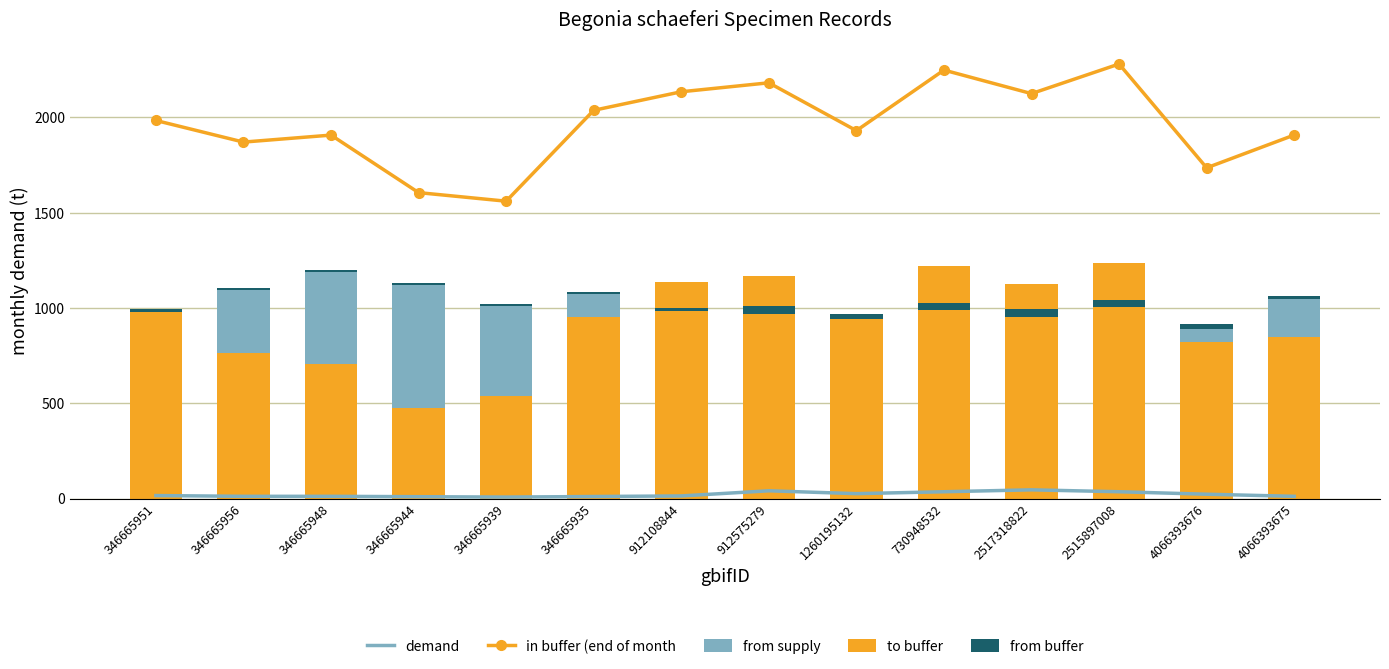

Which series changed the most between 346665951 and 1260195132?

in buffer (end of month